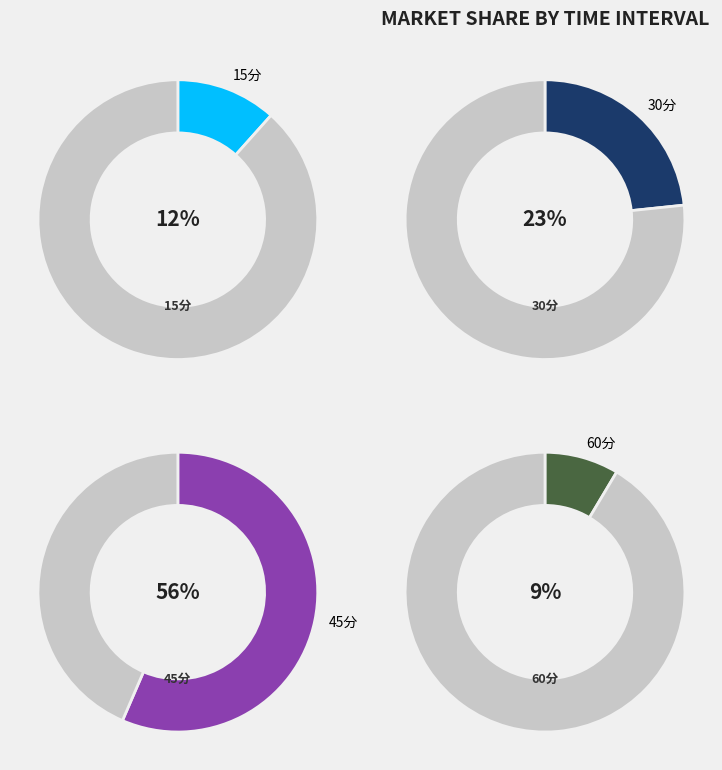

Rank the categories by value from lowest to highest.

60分, 15分, 30分, 45分